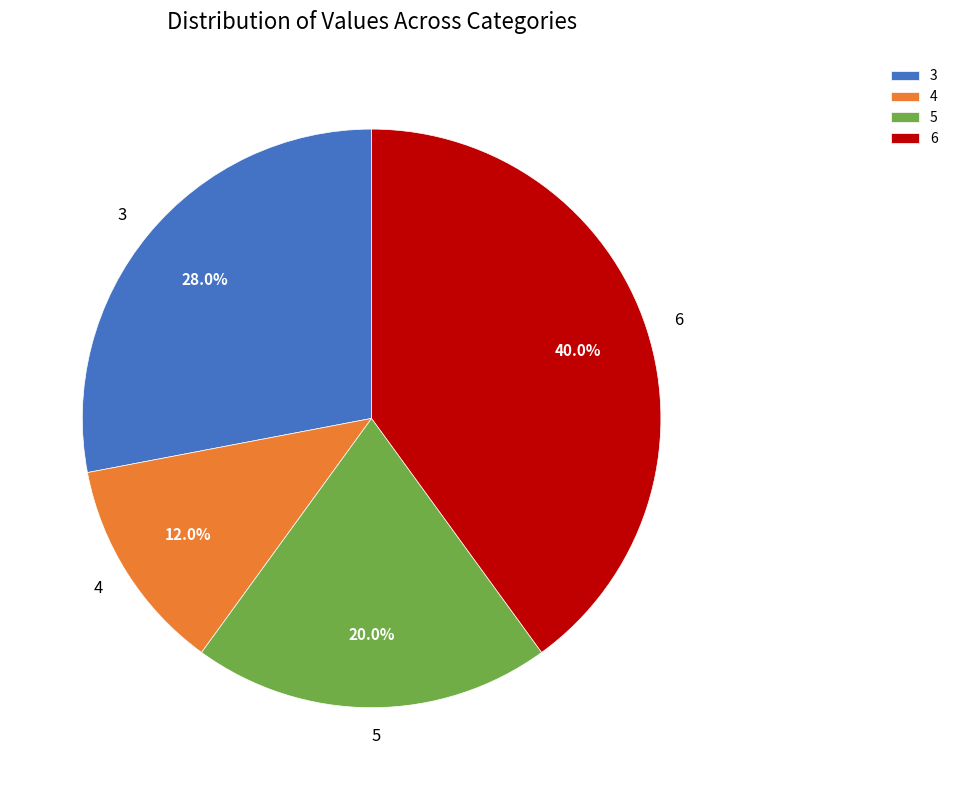

To the nearest percent, what percentage of the pie is 4?

12%